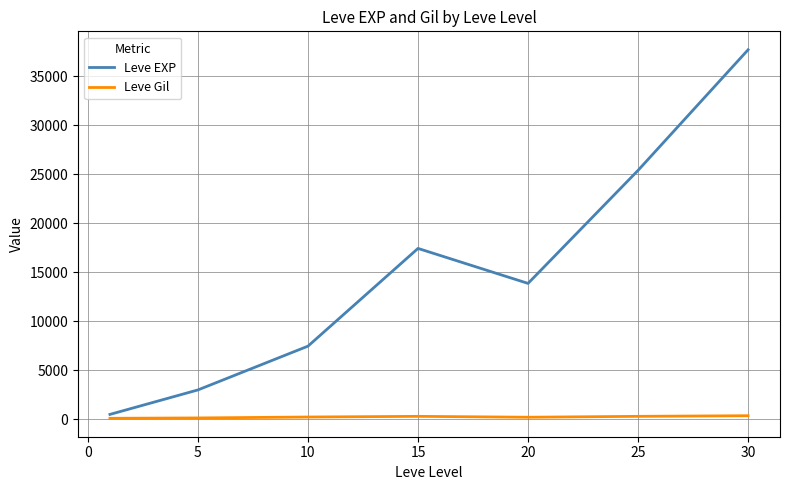

Rank the series by their average value, from lowest to highest.

Leve Gil, Leve EXP